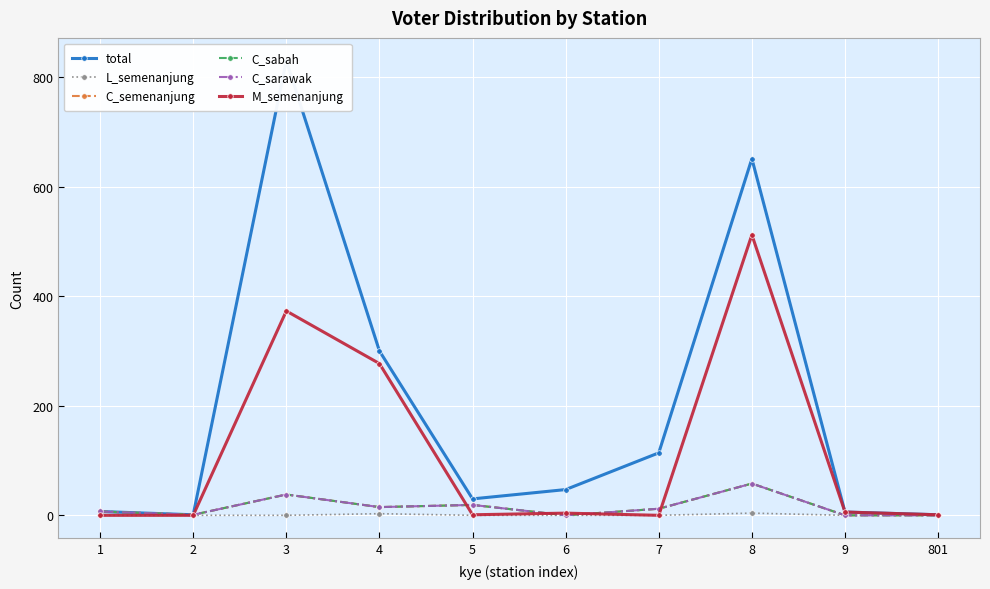

Where is the first local maximum for M_semenanjung?

3